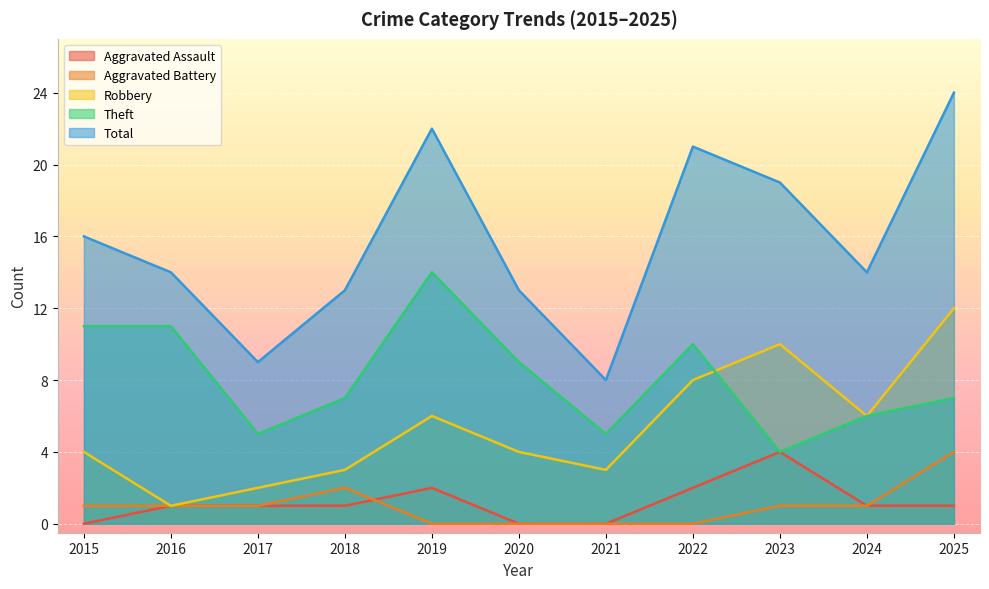

What is the average value of the Total series?

16